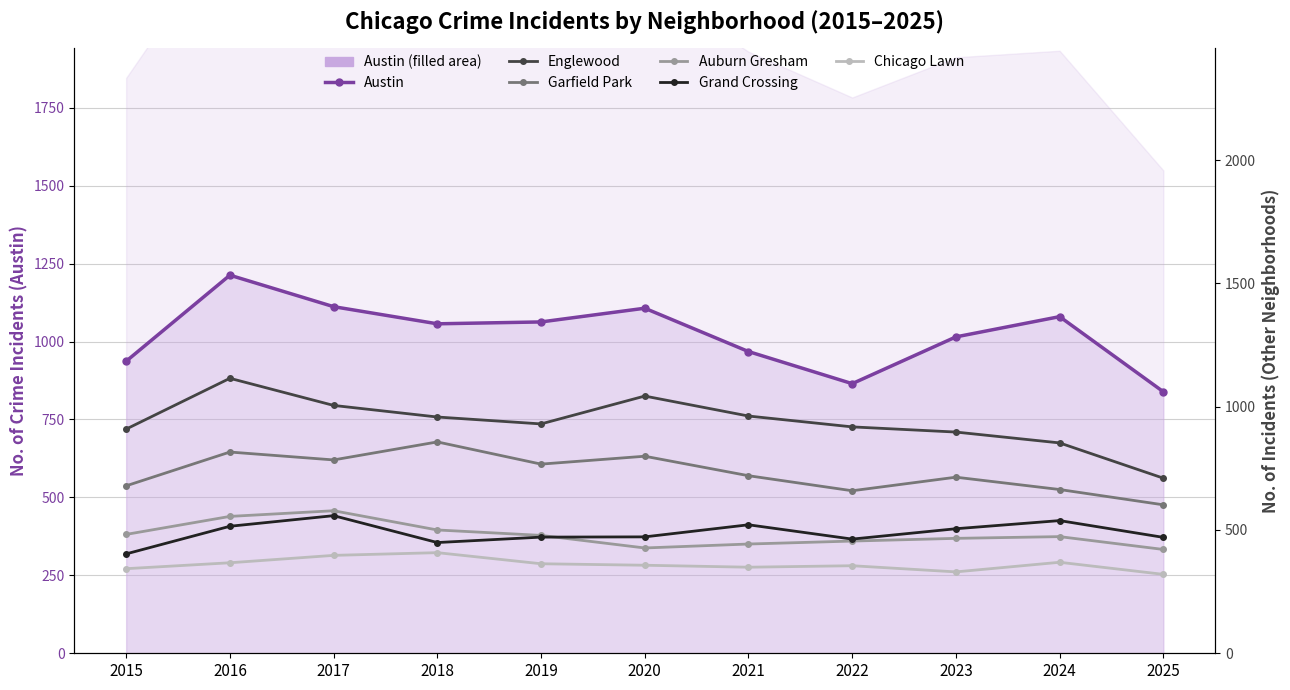

In Grand Crossing, how many points are lower than both neighbors (excluding endpoints)?

2